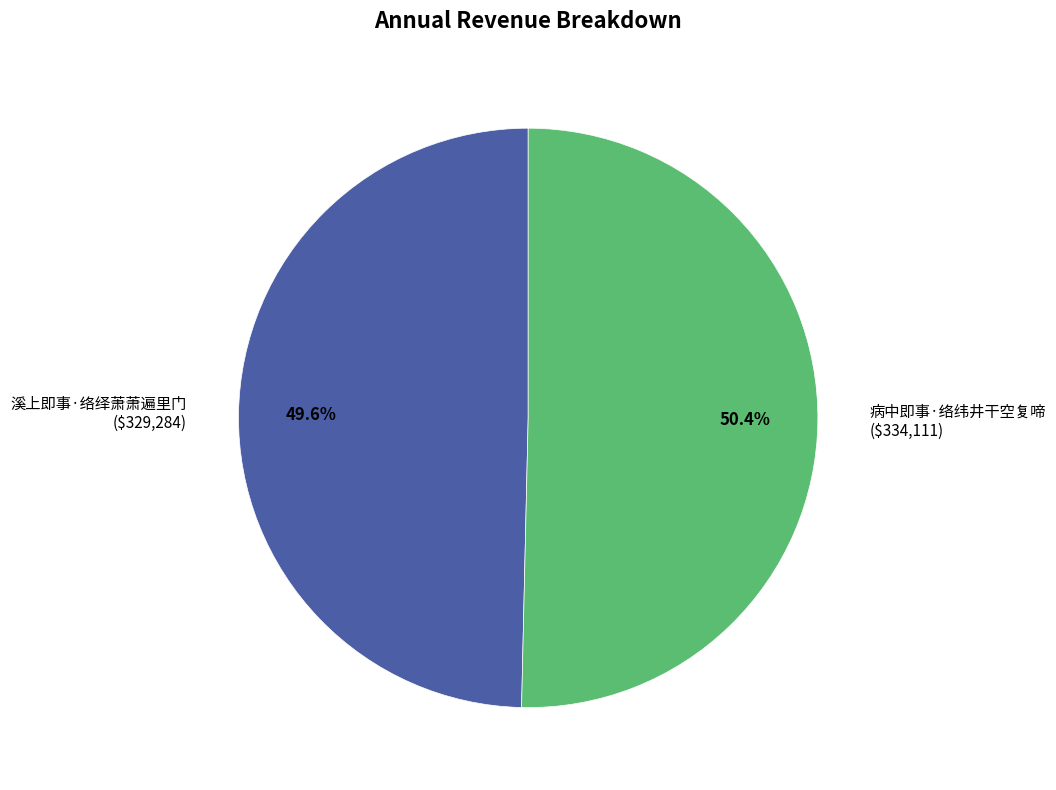

Combined, do 溪上即事·络绎萧萧遍里门 and 病中即事·络纬井干空复啼 account for over 50%?

Yes